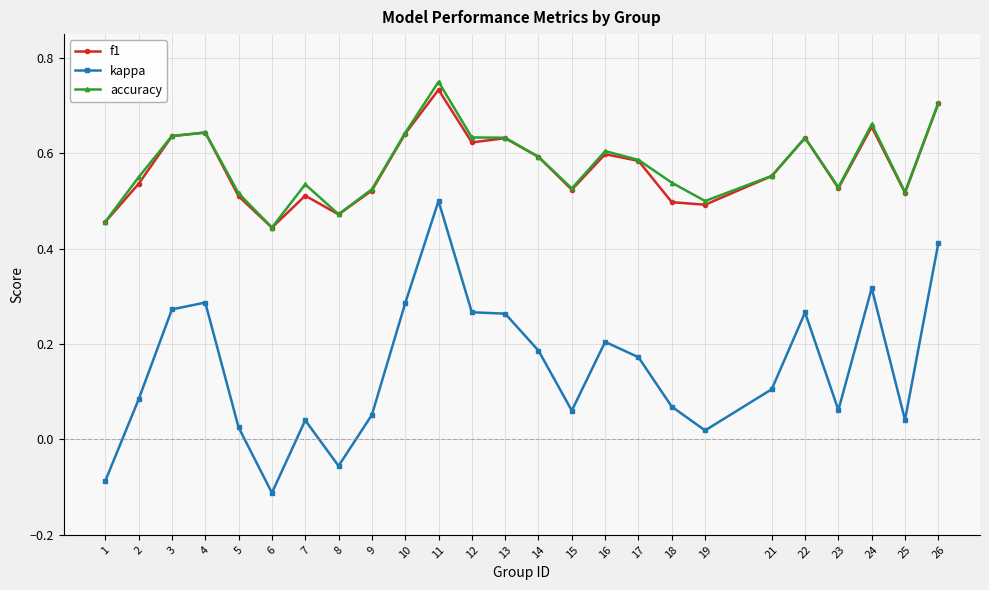

Which category has the highest value in the f1 series?

11